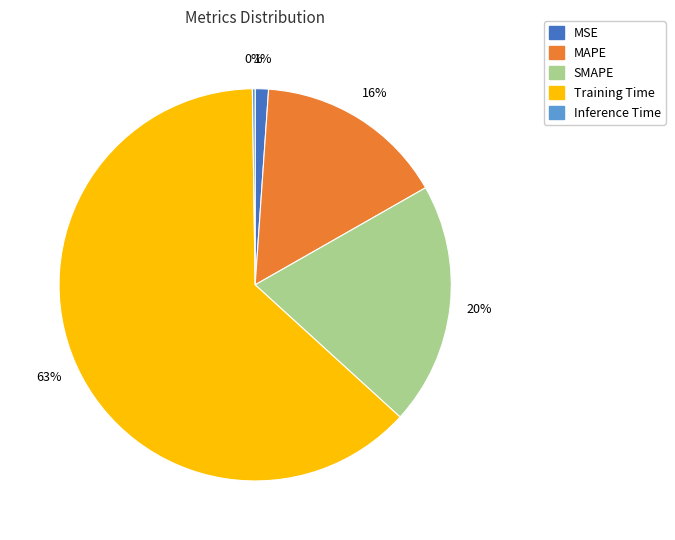

Is the sum of MAPE and Training Time greater than half?

Yes